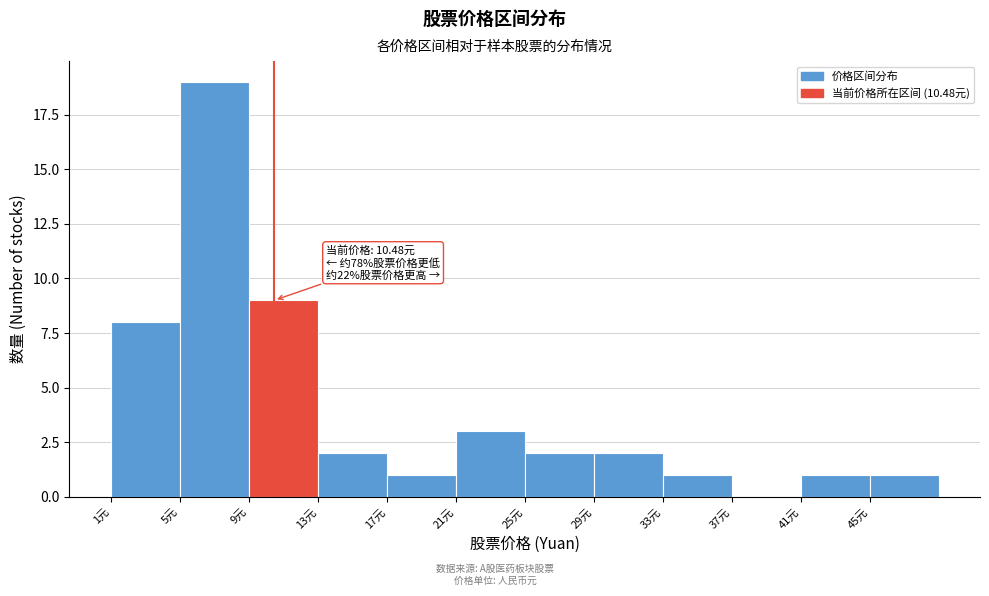

Over which range of the x-axis is the bar tallest?

5 to 9